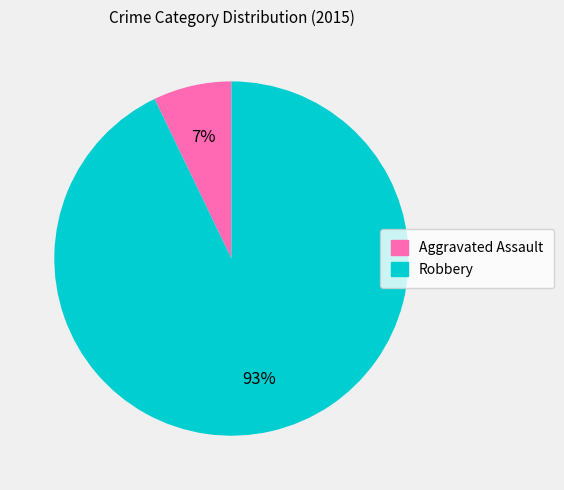

Which has a higher value, Robbery or Aggravated Assault?

Robbery